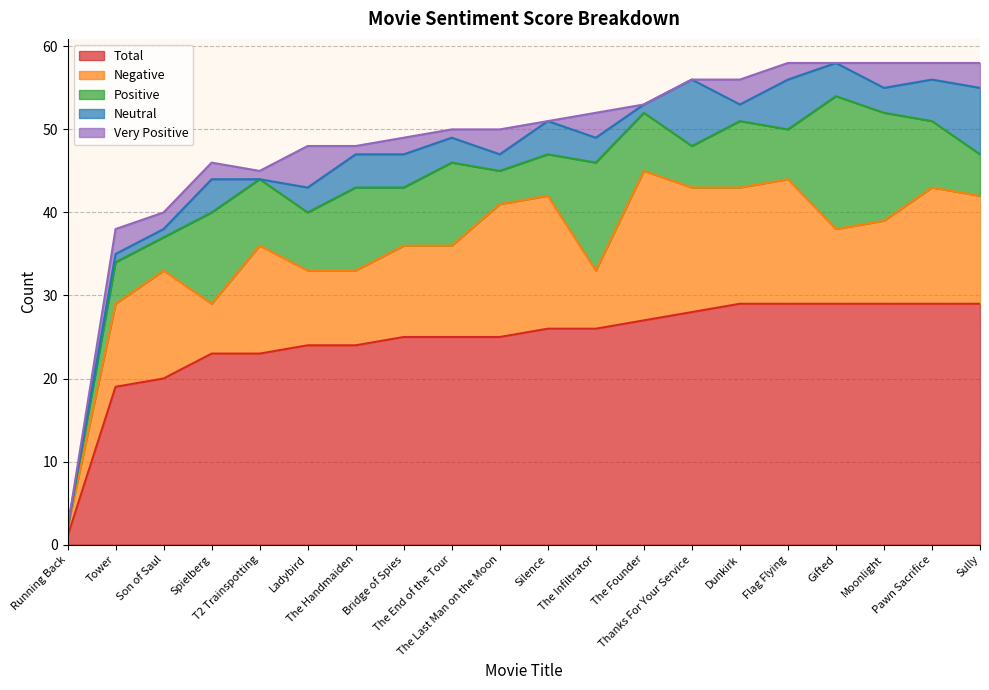

Reading left to right, what are all the values shown in this chart?

Total: 1	19	20	23	23	24	24	25	25	25	26	26	27	28	29	29	29	29	29	29
Negative: 1	10	13	6	13	9	9	11	11	16	16	7	18	15	14	15	9	10	14	13
Positive: 0	5	4	11	8	7	10	7	10	4	5	13	7	5	8	6	16	13	8	5
Neutral: 0	1	1	4	0	3	4	4	3	2	4	3	1	8	2	6	4	3	5	8
Very Positive: 0	3	2	2	1	5	1	2	1	3	0	3	0	0	3	2	0	3	2	3